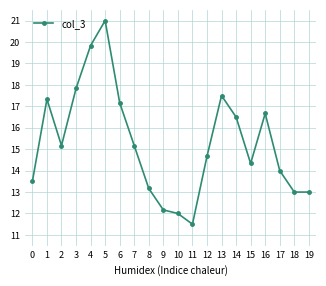

What is the value of the 19th point from the left?

13.0